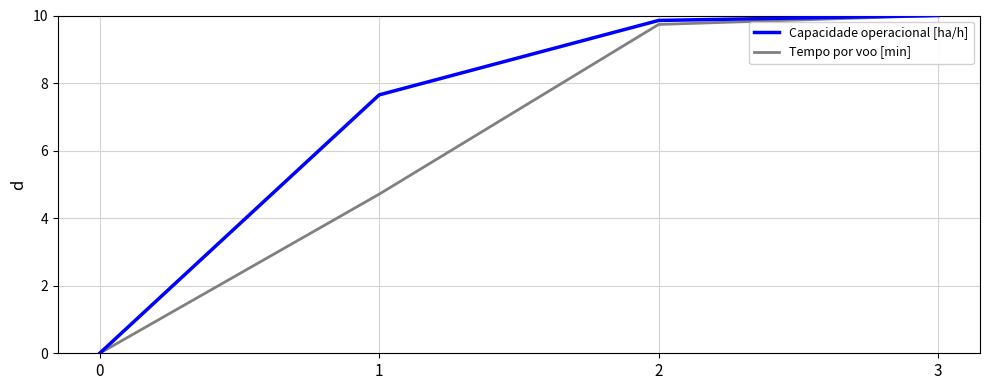

At which label is Capacidade operacional [ha/h] closest to 5?

1